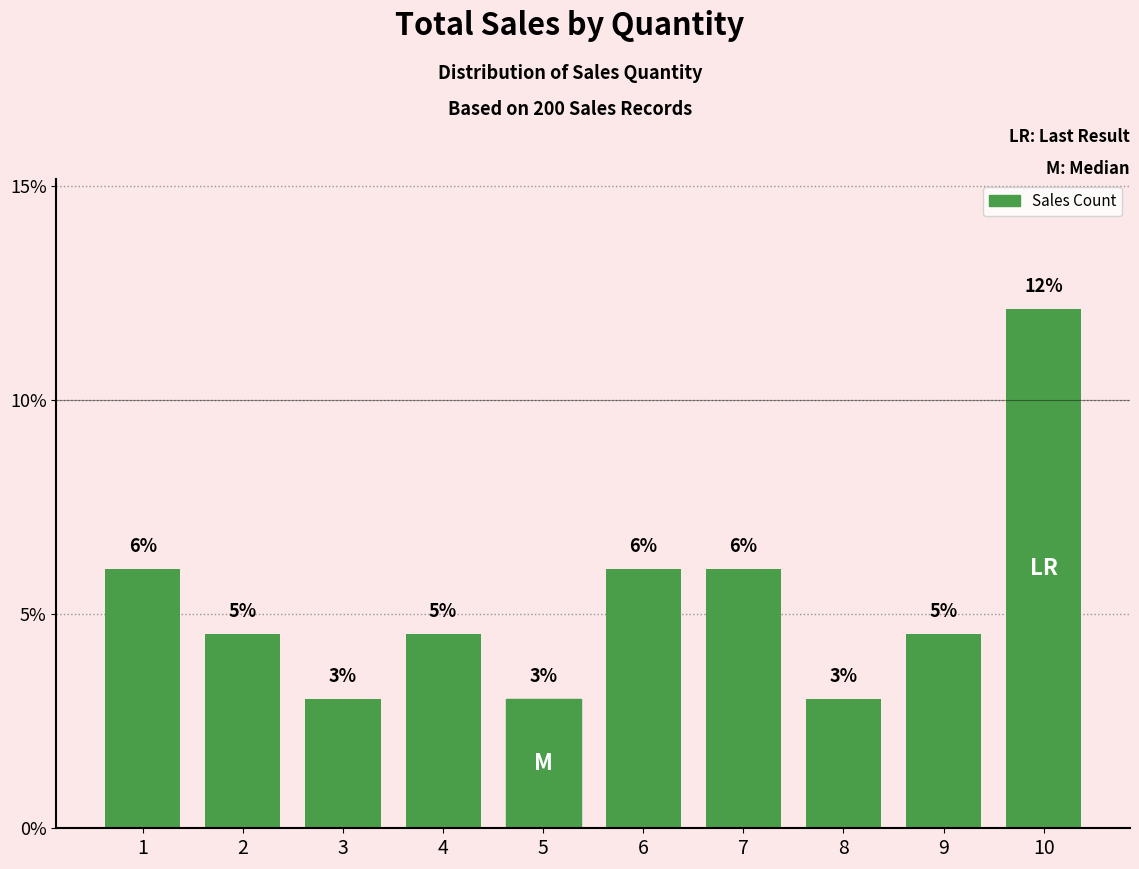

Reading left to right, extract all data points from this chart.

6.1	4.5	3.0	4.5	3.0	6.1	6.1	3.0	4.5	12.1